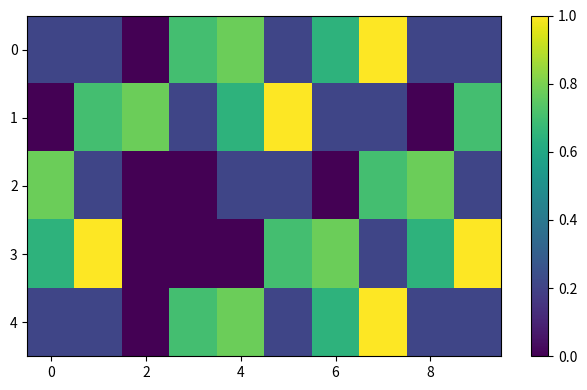

Which category has the lowest value across all series?

2